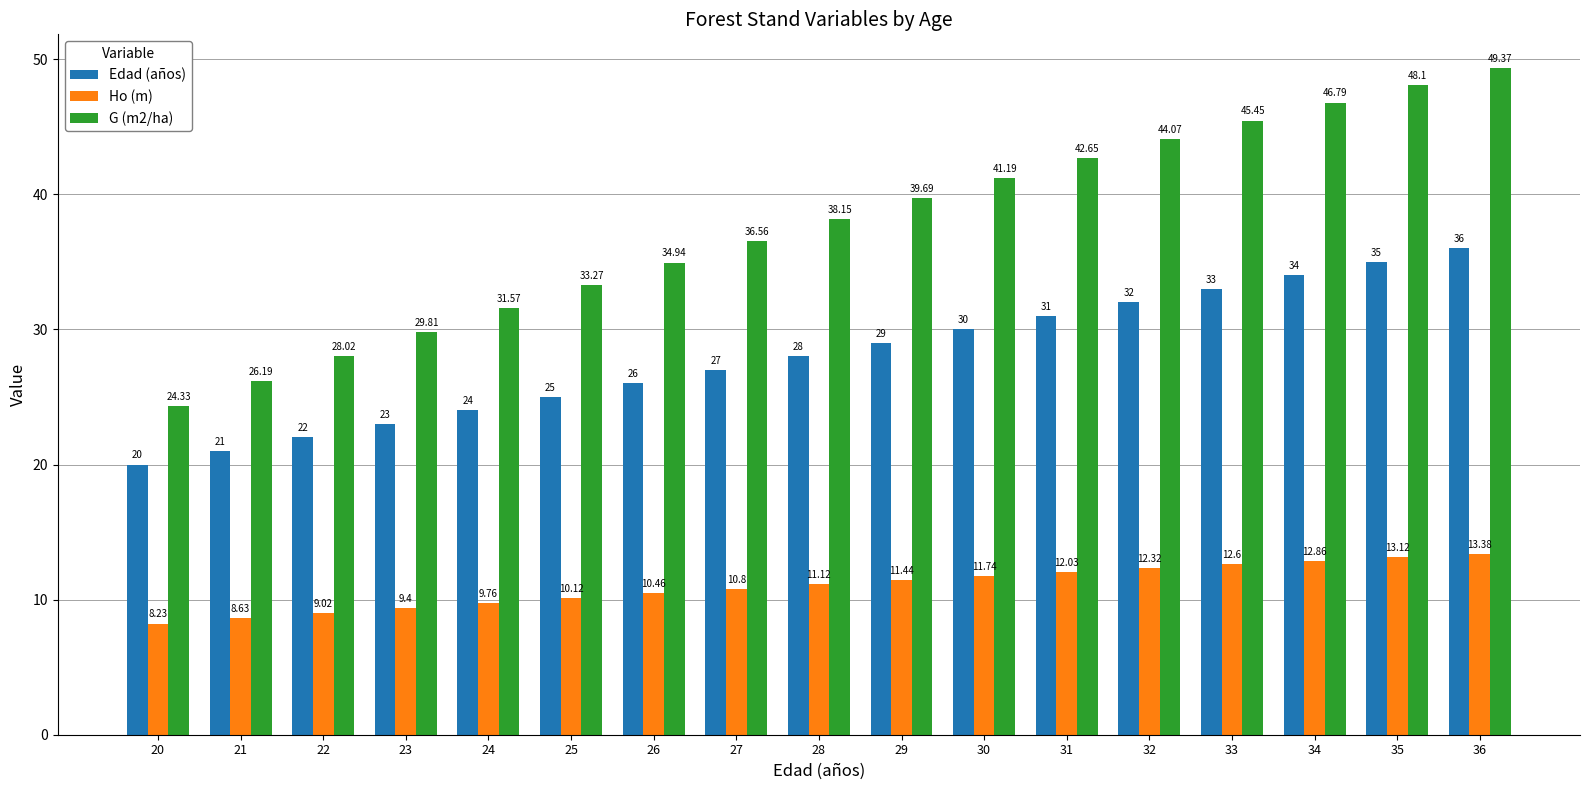

Where is Ho (m) nearest to the value 10?

25